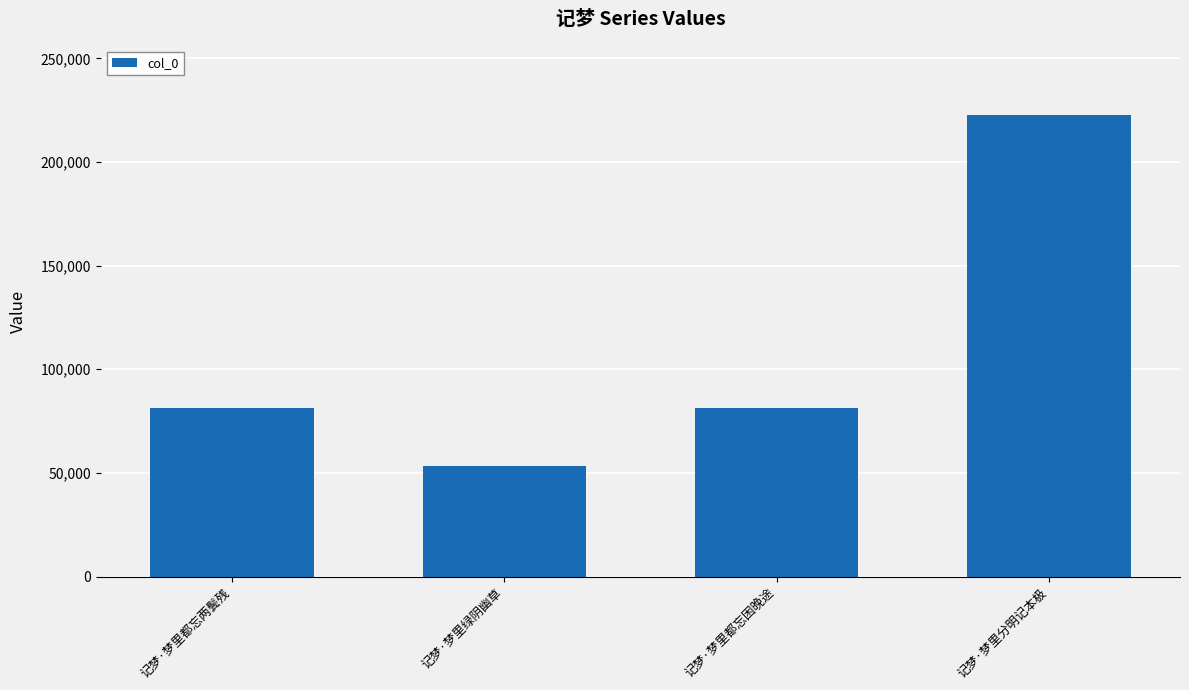

What value does the data have at 记梦·梦里都忘两鬓残, to the nearest 10?

81270